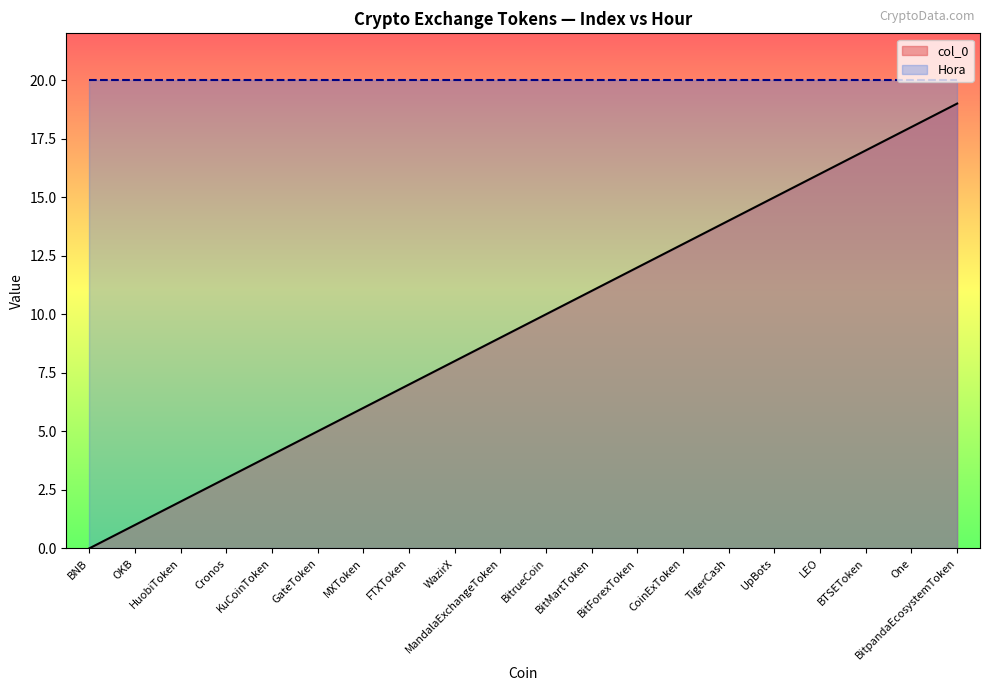

What is the label of the 6th point from the left?

GateToken